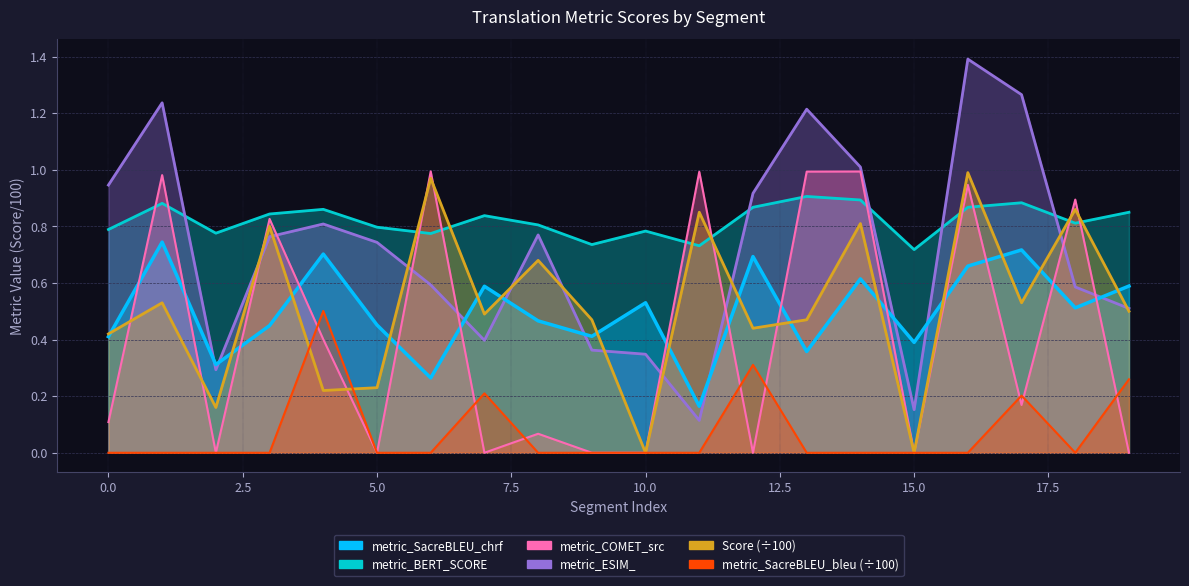

What is the sum of the Score values at 4 and 12?

0.7